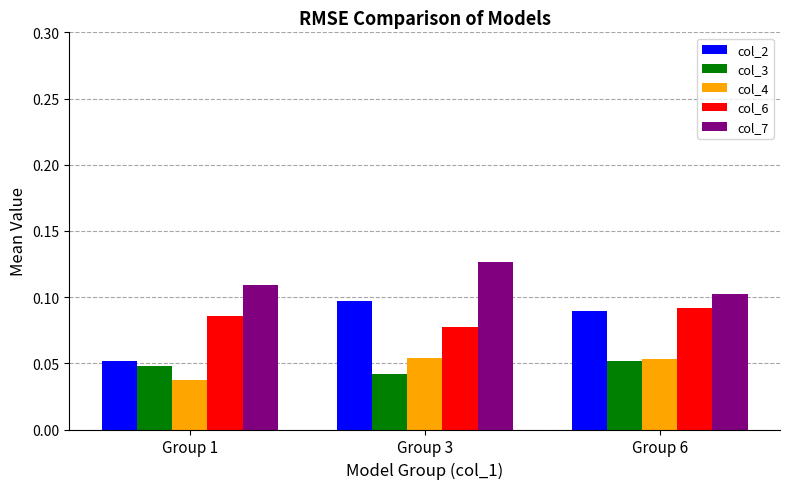

Which category has the lowest value in the col_2 series?

Group 1